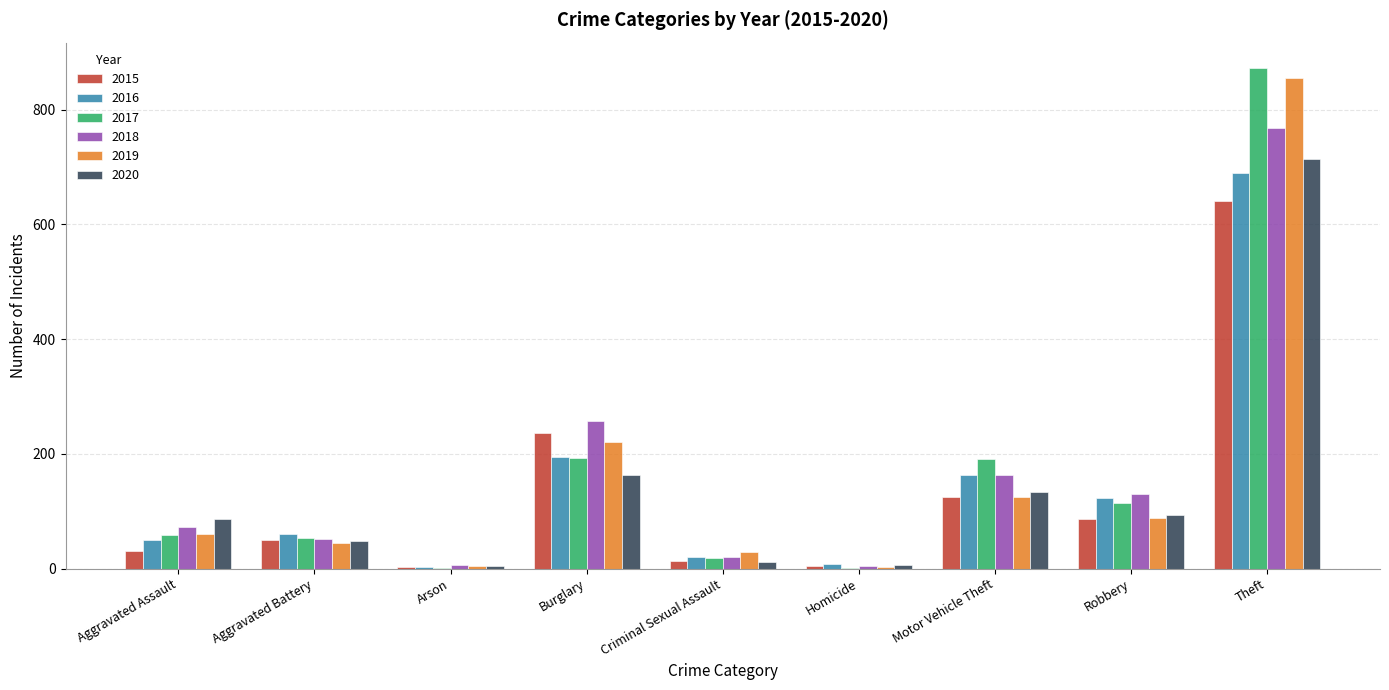

What is the sum of all 2015 values?

1190